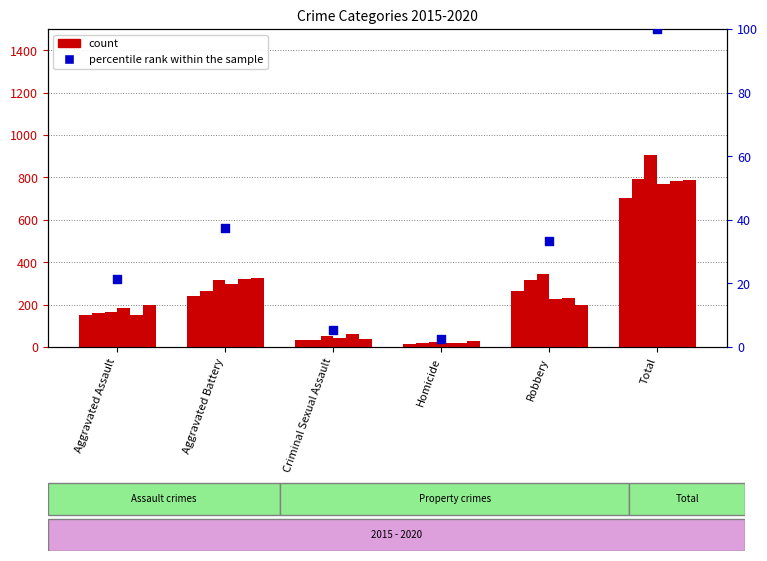

What is the change in value from Robbery to Total?

+66.7